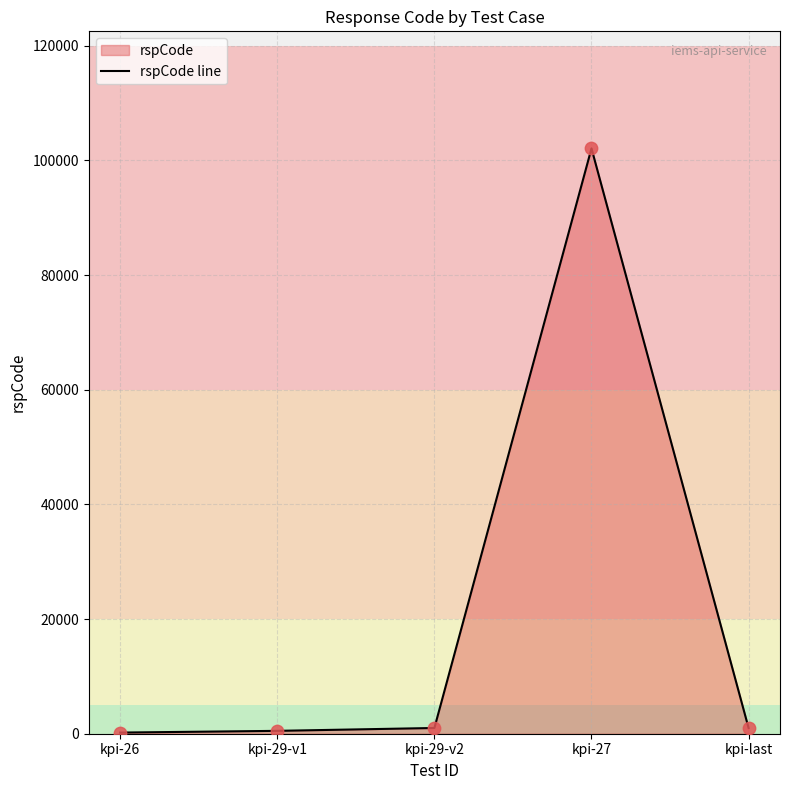

Approximately how many times larger is the value at kpi-last compared to kpi-29-v2?

1.0